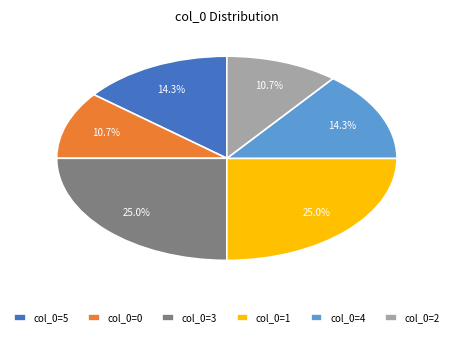

Is there any slice that represents more than half of the pie?

No